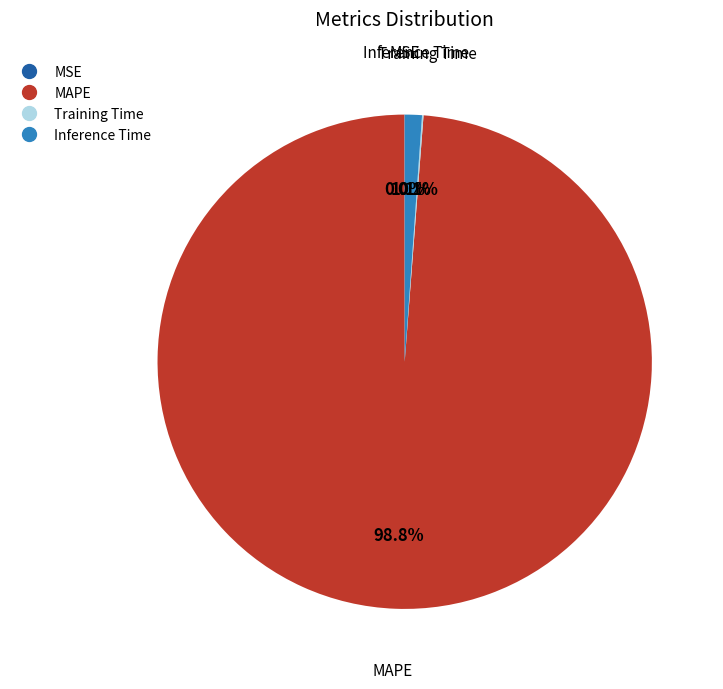

Is there a majority slice in this chart?

Yes